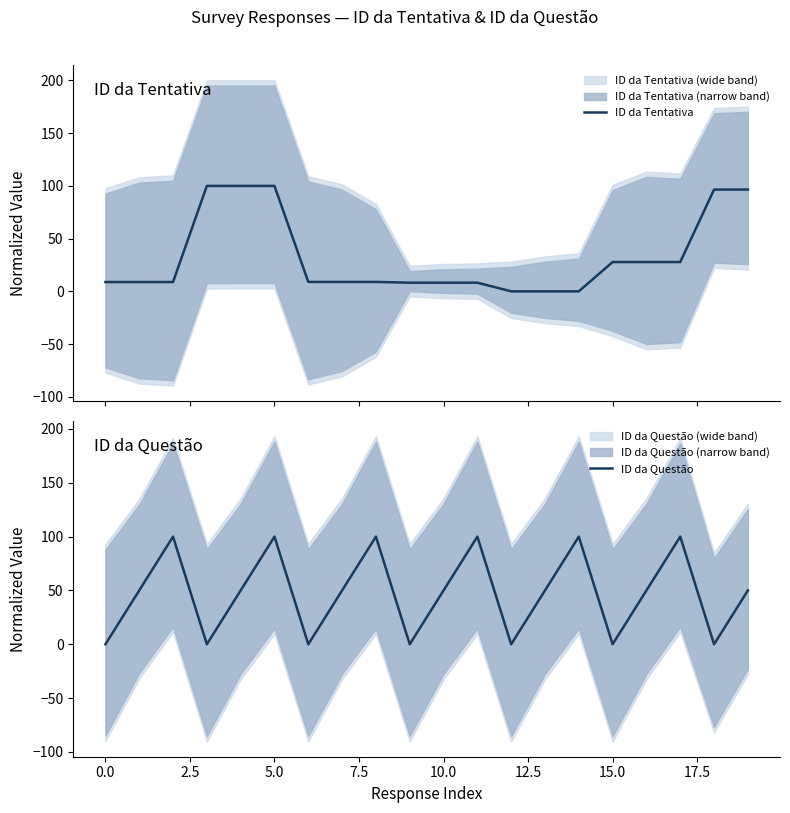

The value of ID da Questão at 5.0 is 159. True or false?

False